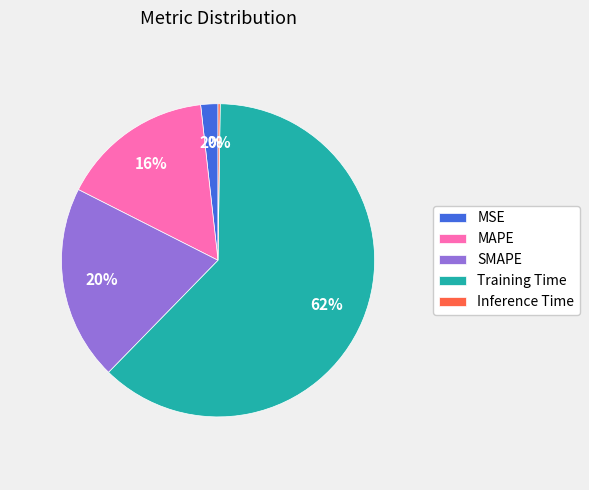

To the nearest percent, what is the difference between the largest and smallest slice percentages?

62%